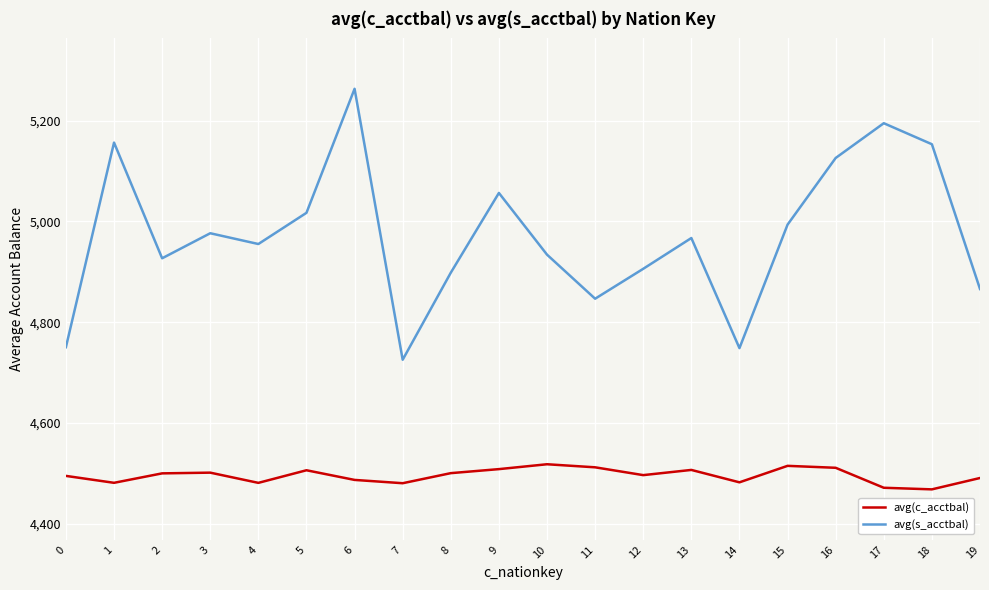

List the series in order of their overall mean, highest first.

avg(s_acctbal), avg(c_acctbal)